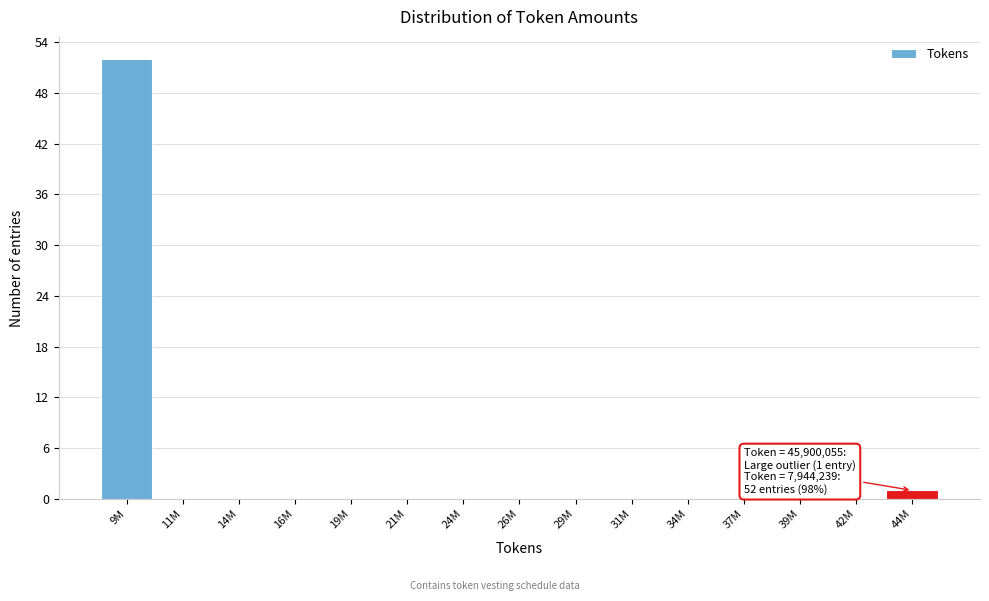

Reading left to right, transcribe all the data shown in this chart.

9M=52	11M=0	14M=0	16M=0	19M=0	21M=0	24M=0	26M=0	29M=0	31M=0	34M=0	37M=0	39M=0	42M=0	44M=1